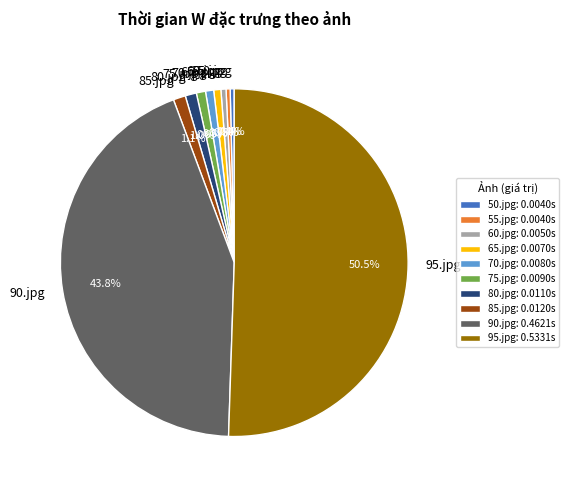

What percentage is NOT represented by 80.jpg?

99.0%